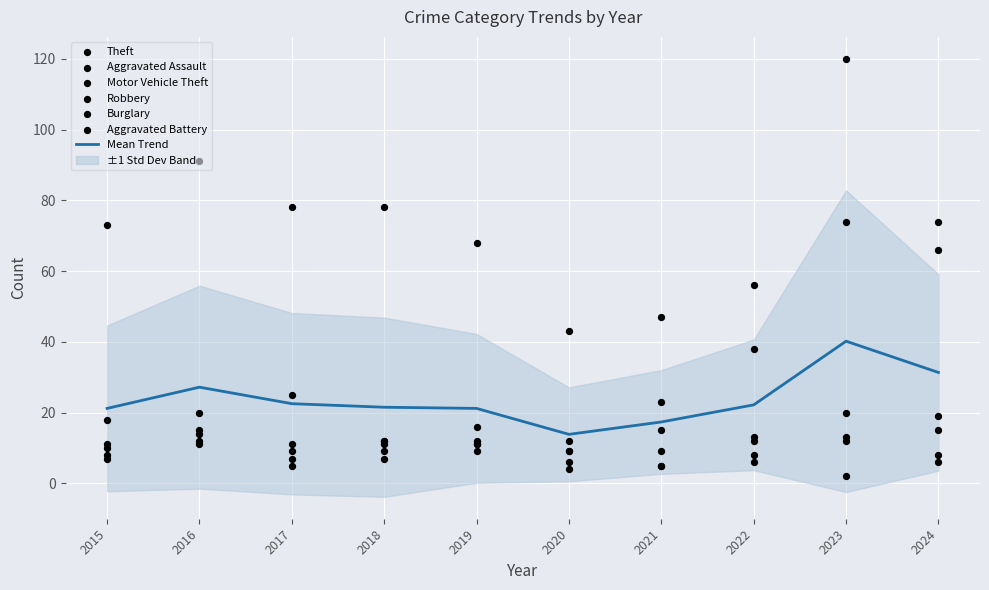

What are all the series names shown in the legend?

Theft, Aggravated Assault, Motor Vehicle Theft, Robbery, Burglary, Aggravated Battery